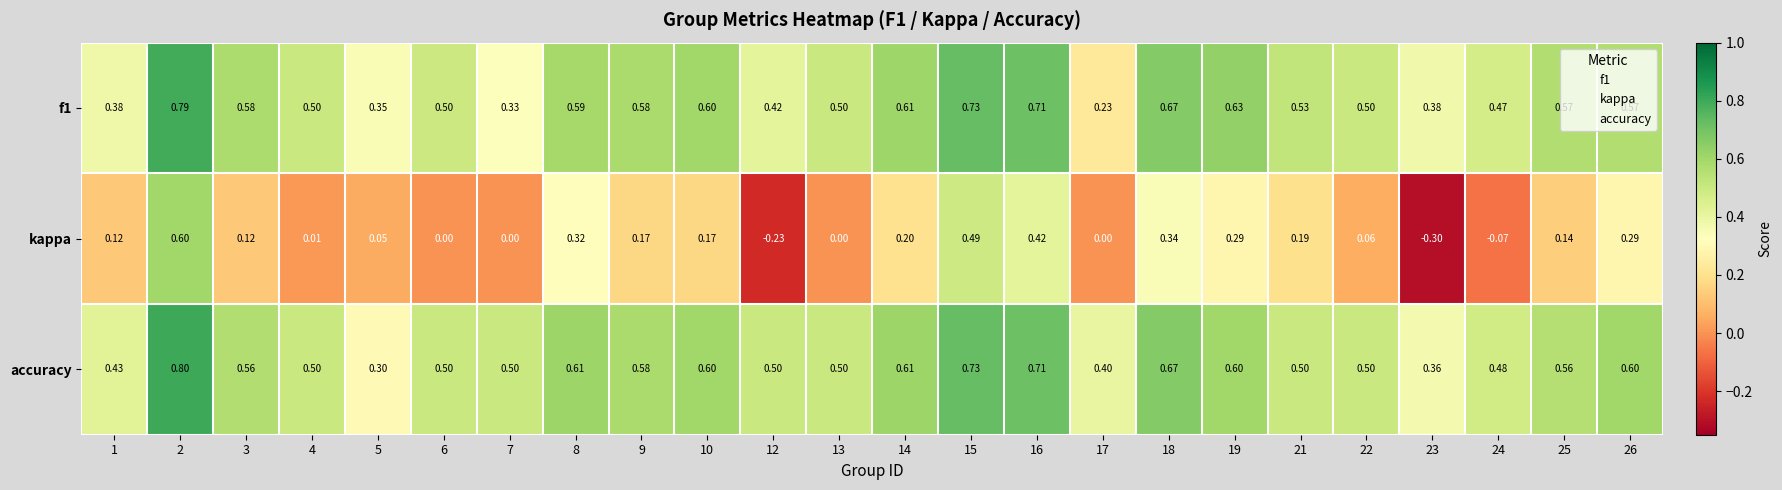

Which series has the widest spread of values?

kappa